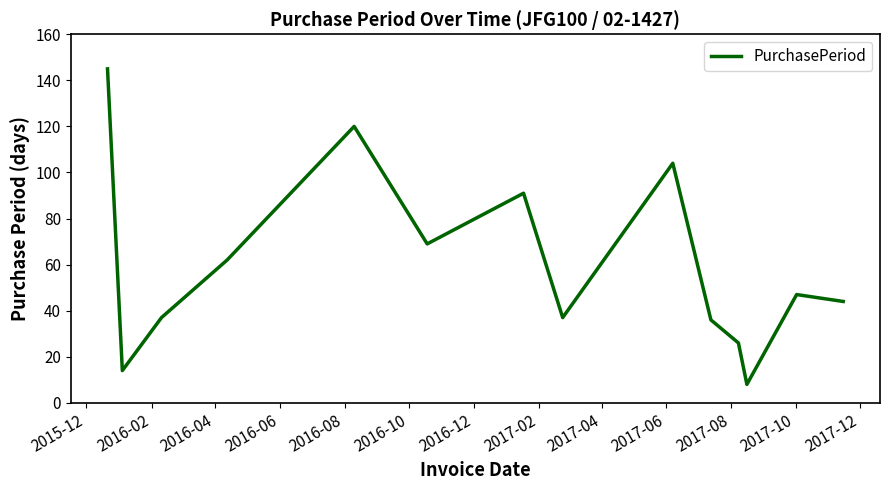

What is the minimum value shown in the chart?

8